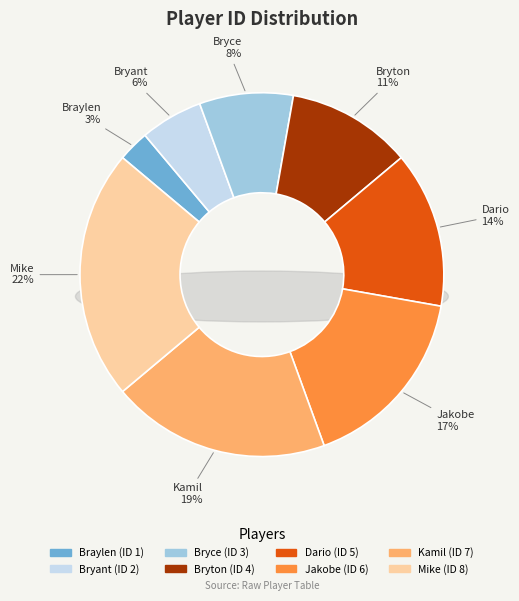

To the nearest percent, what is the combined percentage of Bryce and Mike?

31%